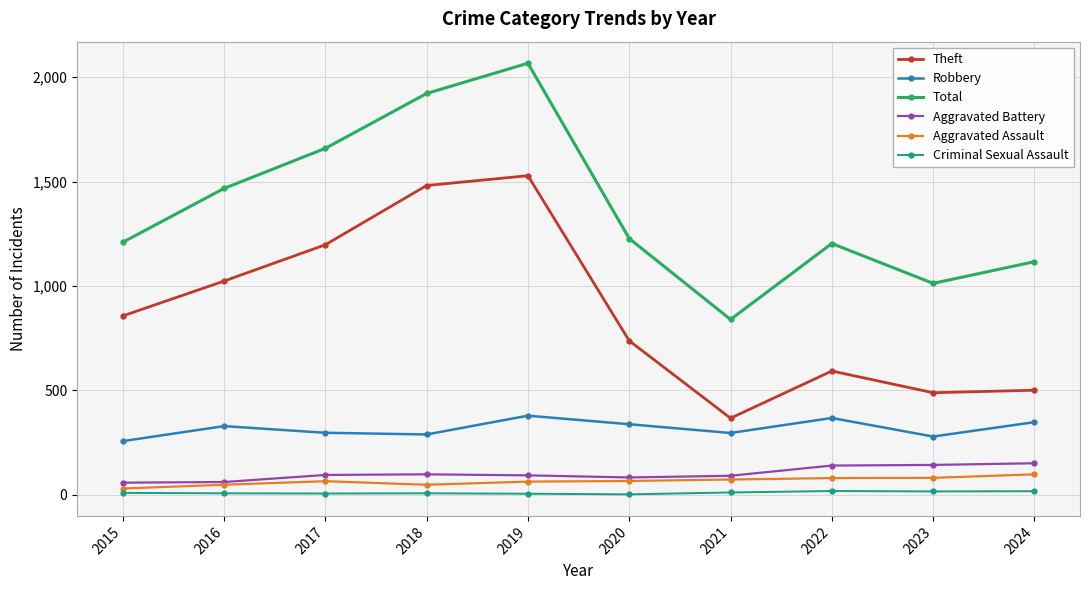

Is it true that Total equals 1609 at 2022?

False